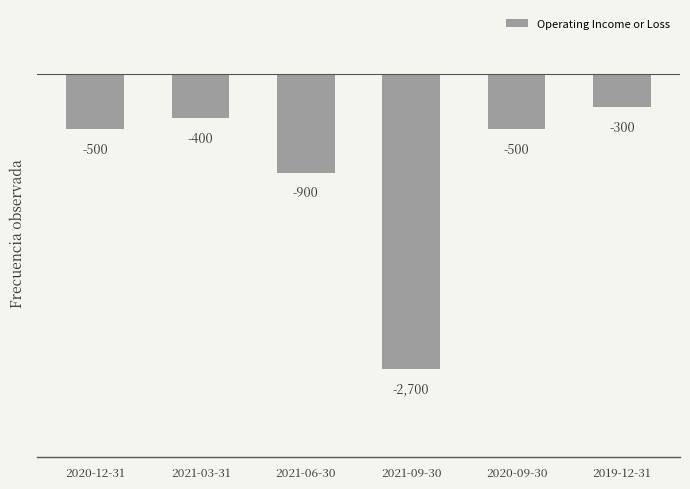

At which label does the data first exceed -500?

2021-03-31